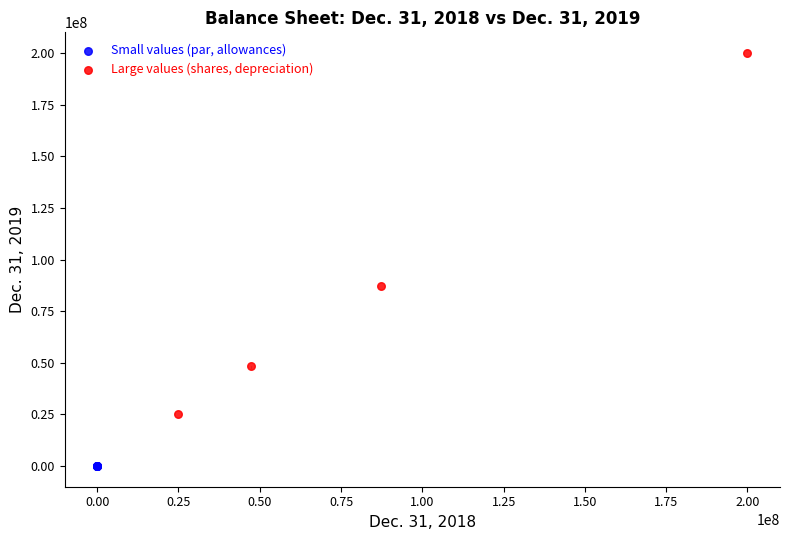

Which series reaches the minimum Y coordinate?

Small values (par, allowances)